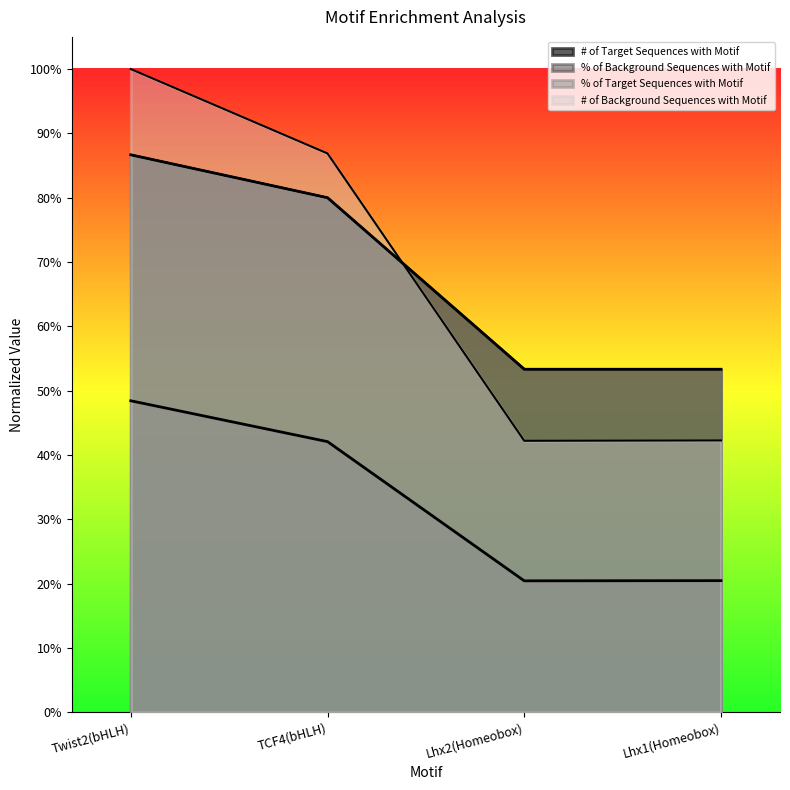

Reading left to right, extract all data points from this chart.

# of Target Sequences with Motif: Twist2(bHLH)=0.9	TCF4(bHLH)=0.8	Lhx2(Homeobox)=0.5	Lhx1(Homeobox)=0.5
% of Target Sequences with Motif: Twist2(bHLH)=0.9	TCF4(bHLH)=0.8	Lhx2(Homeobox)=0.5	Lhx1(Homeobox)=0.5
# of Background Sequences with Motif: Twist2(bHLH)=1.0	TCF4(bHLH)=0.9	Lhx2(Homeobox)=0.4	Lhx1(Homeobox)=0.4
% of Background Sequences with Motif: Twist2(bHLH)=0.5	TCF4(bHLH)=0.4	Lhx2(Homeobox)=0.2	Lhx1(Homeobox)=0.2